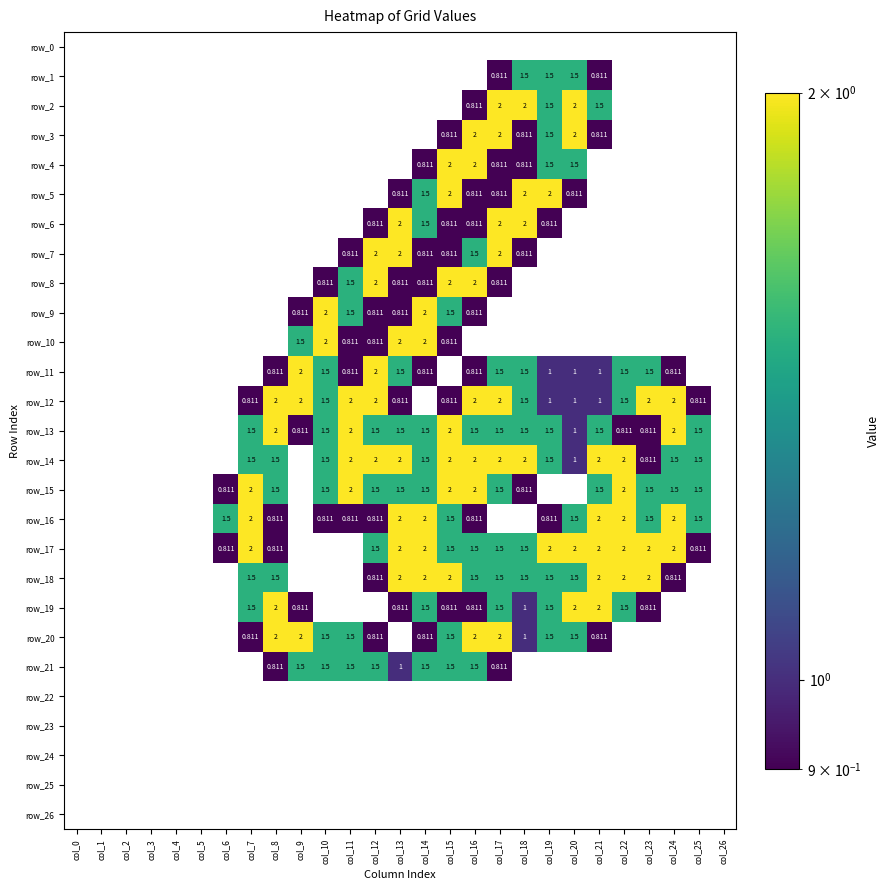

True or false: row_4 has a value of -1.2 at col_23.

False